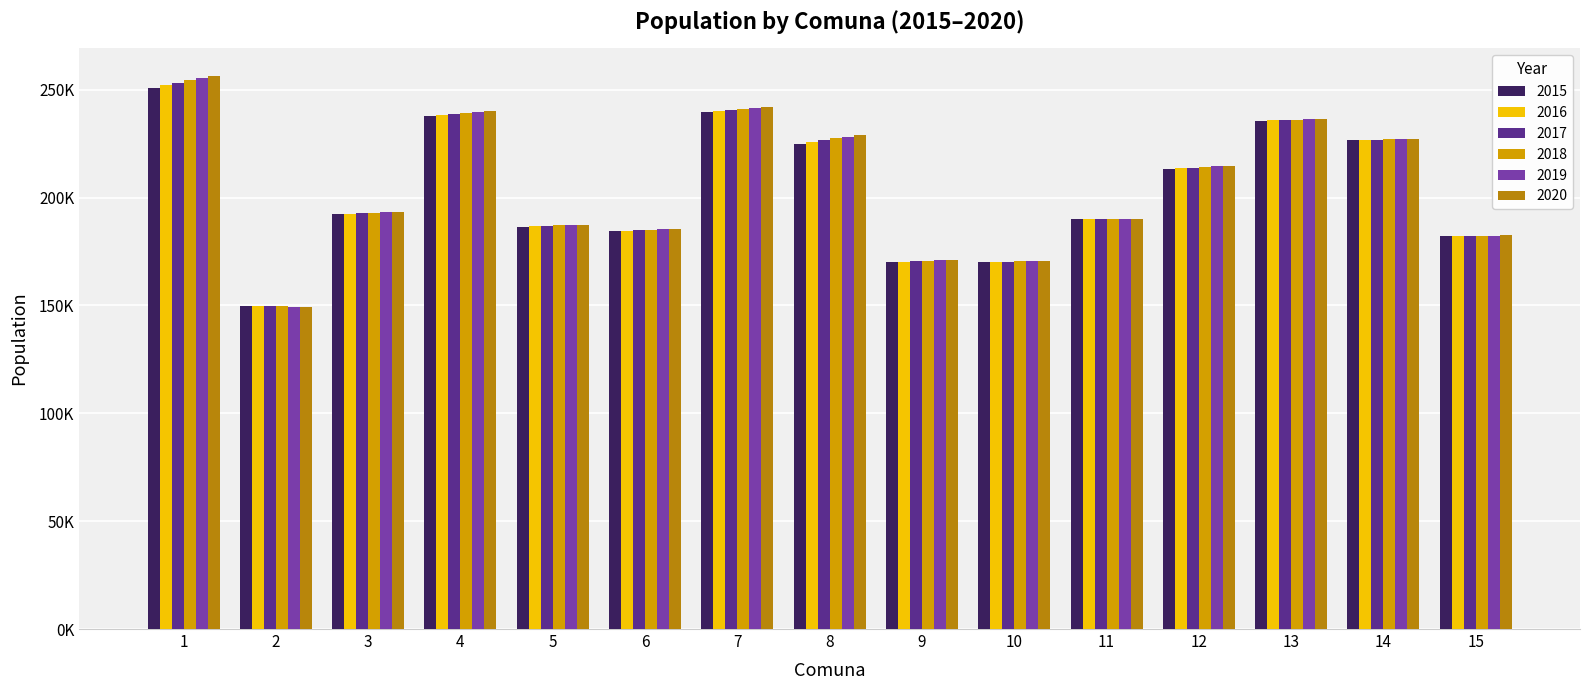

Are the bars grouped side by side (vs. stacked)?

Yes